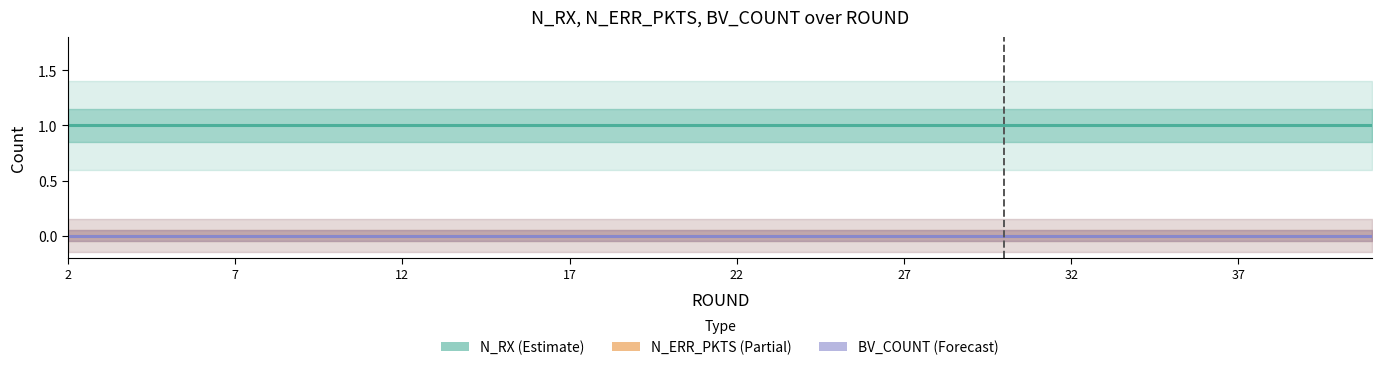

At which label is N_ERR_PKTS closest to 0?

2